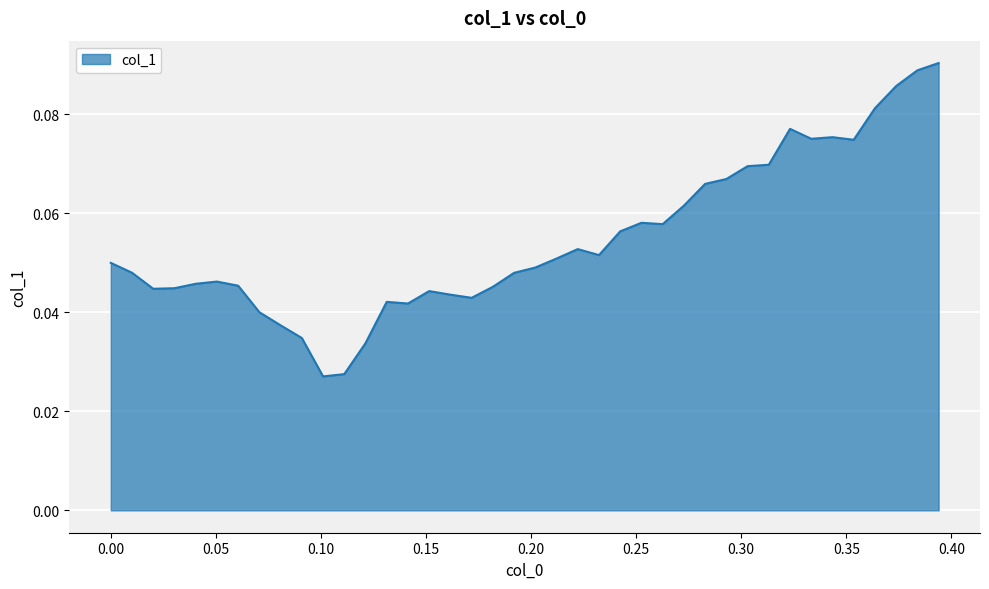

How many values are between 0 and 1?

40